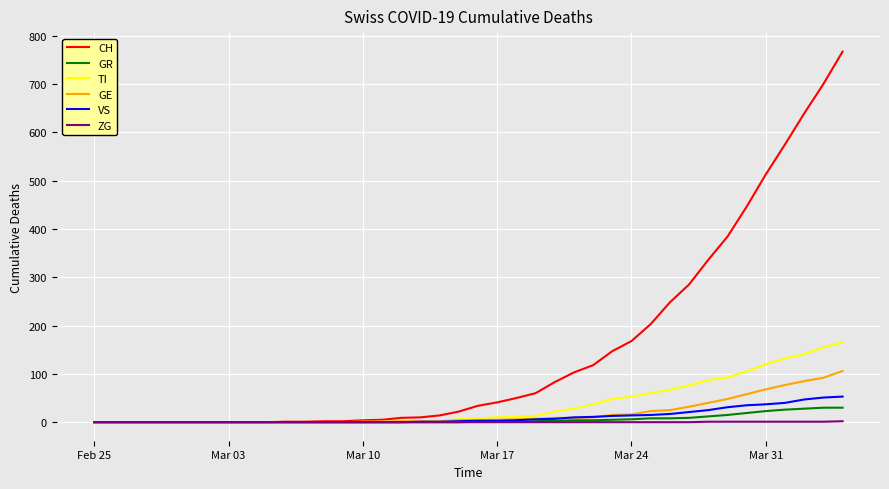

Which series has the largest total across all categories?

CH